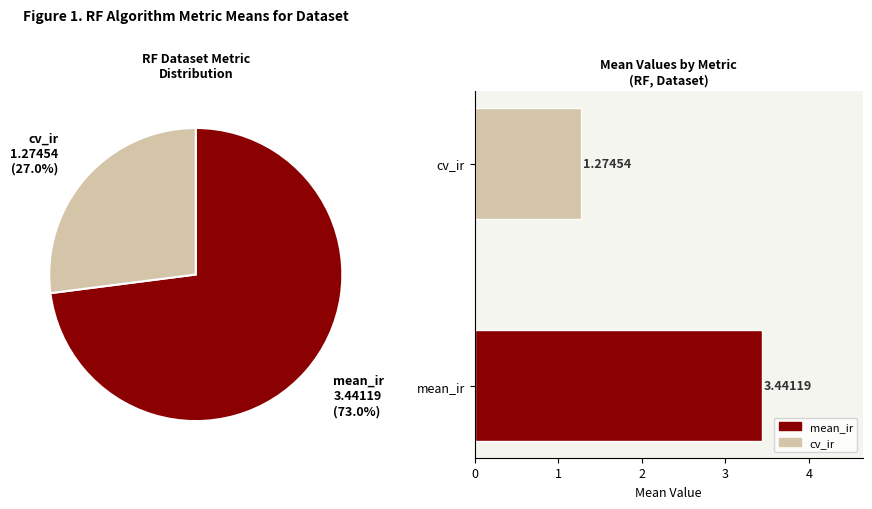

Is there any slice that represents more than half of the pie?

Yes